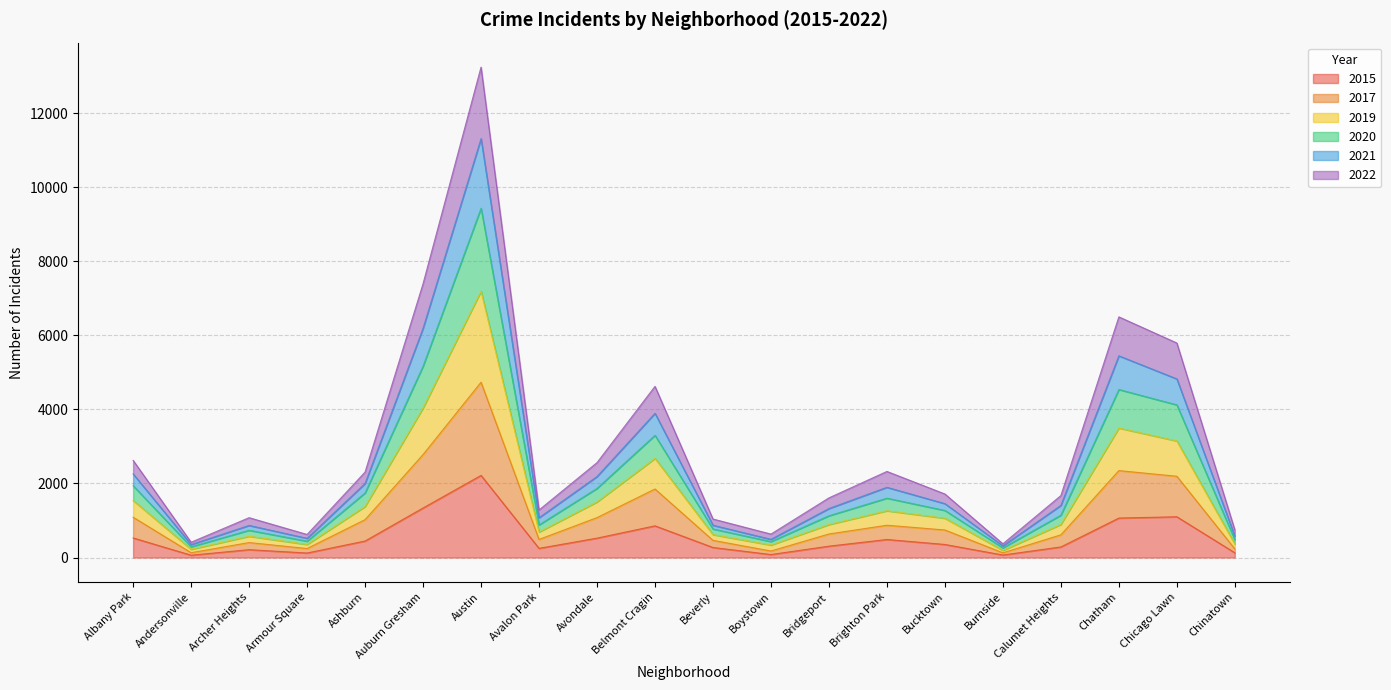

What is the total value across all series at Belmont Cragin?

4623